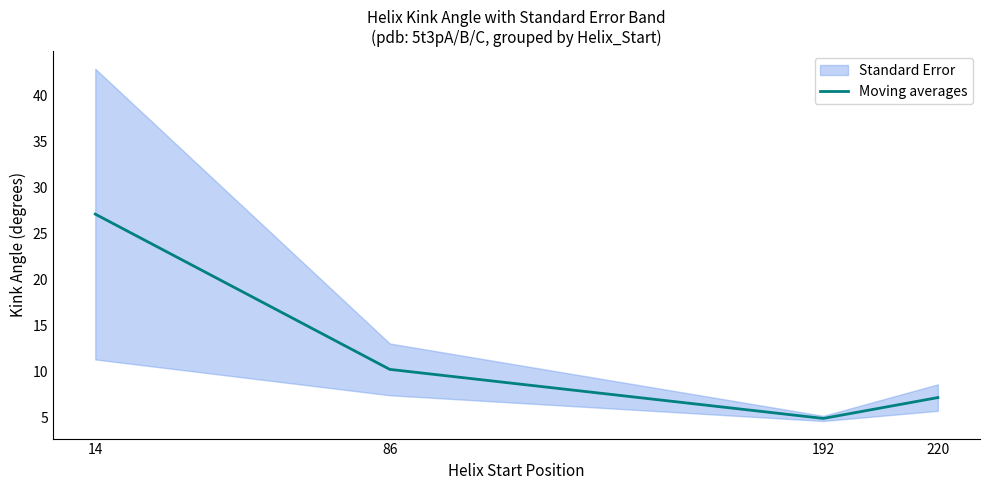

At which category does the chart reach its peak across all series?

14